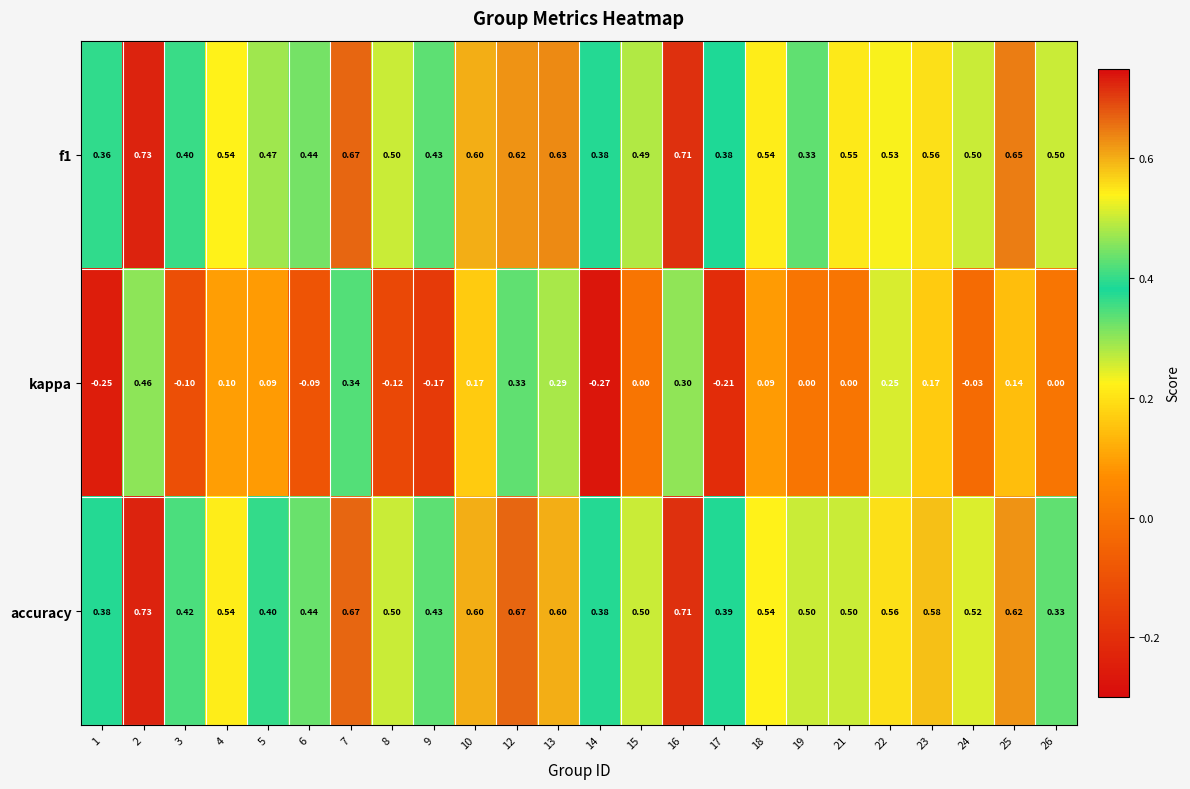

How many distinct data groups are displayed?

3